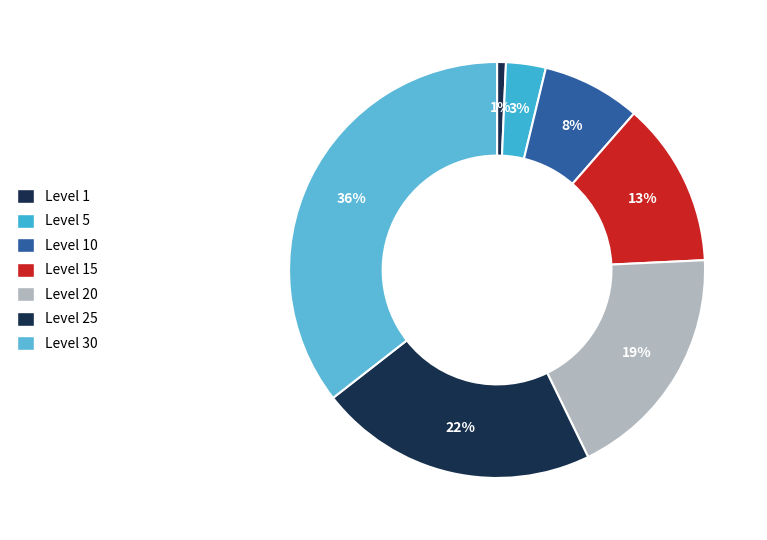

Is there any slice that represents more than half of the pie?

No